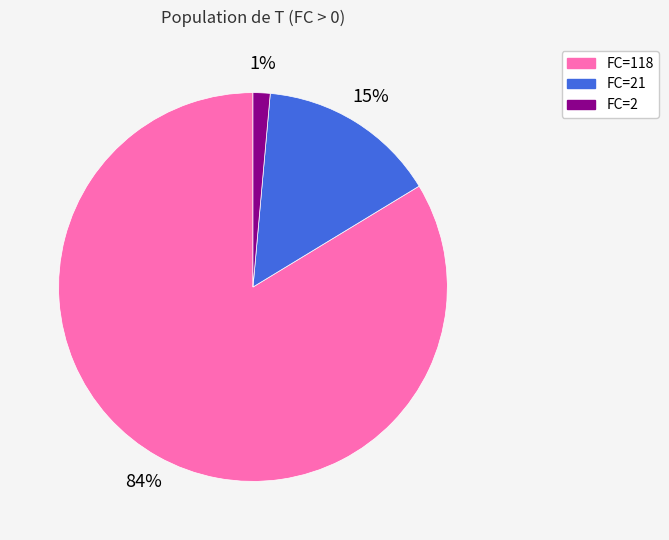

Between FC=2 and FC=21, which is larger?

FC=21